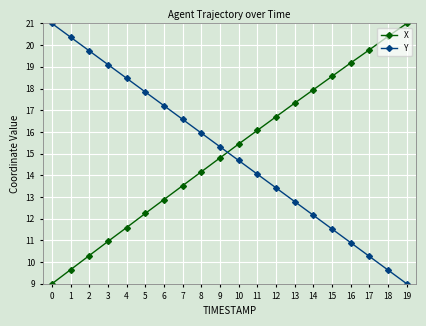

Is the value of Y at 1 greater than the value of X at 10?

Yes